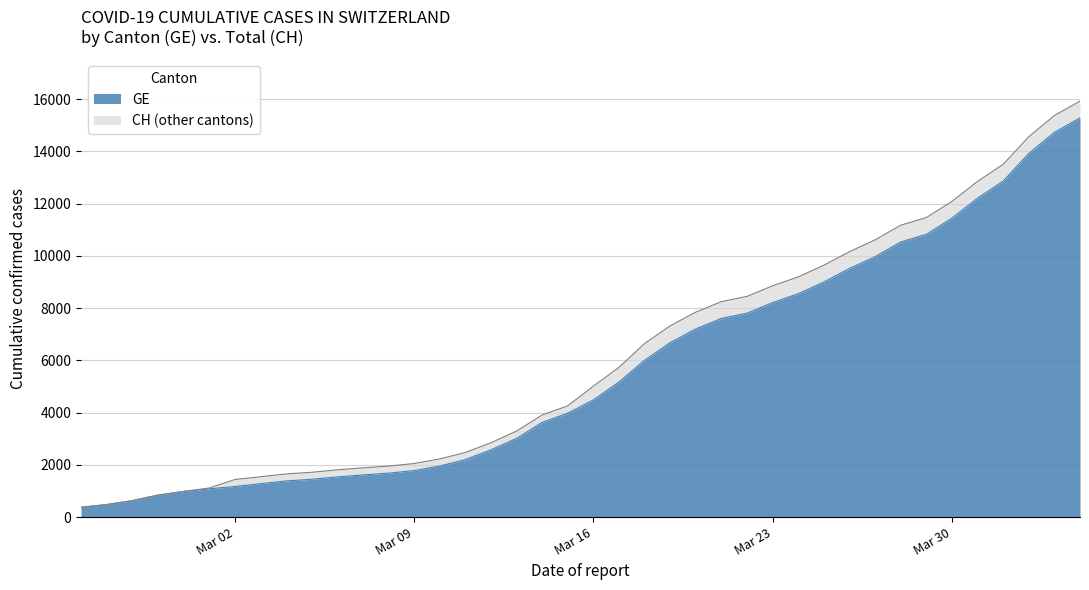

True or false: CH and GE cross at least once.

False